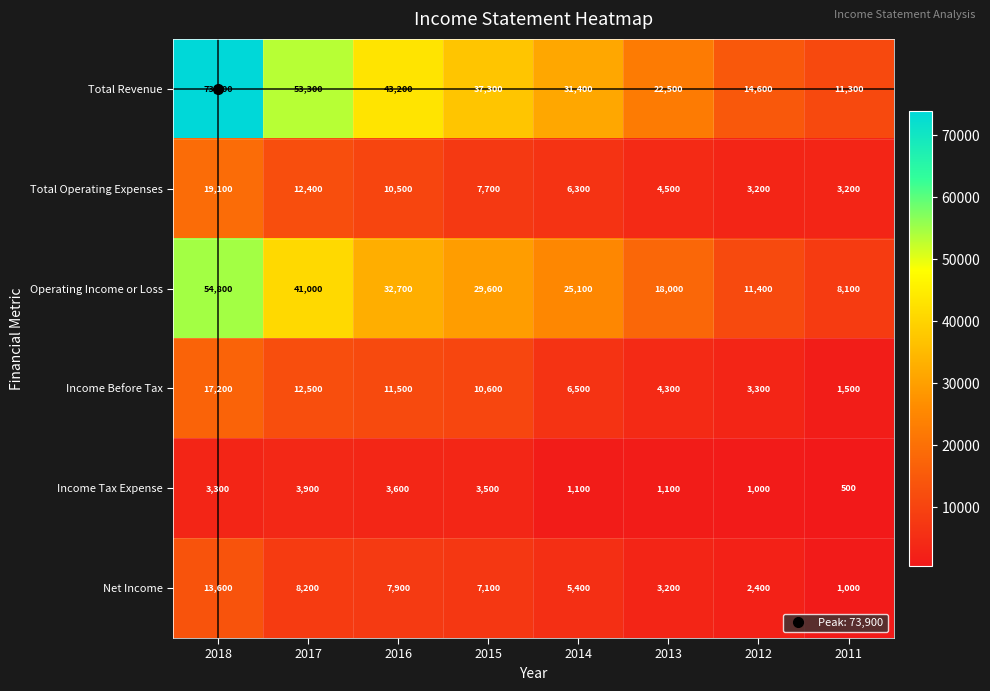

Is it true that Total Operating Expenses equals 7700 at 2015?

True